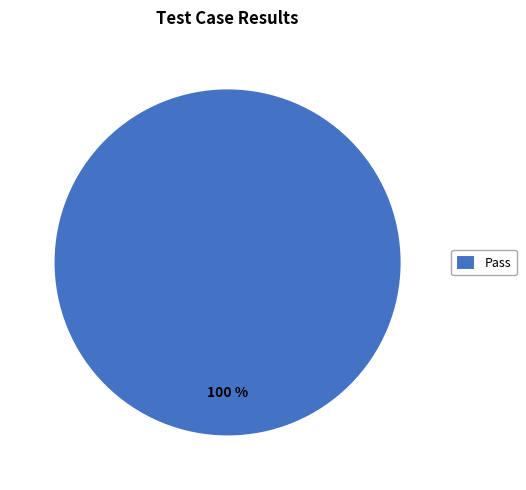

Rank the categories by value from highest to lowest.

Pass